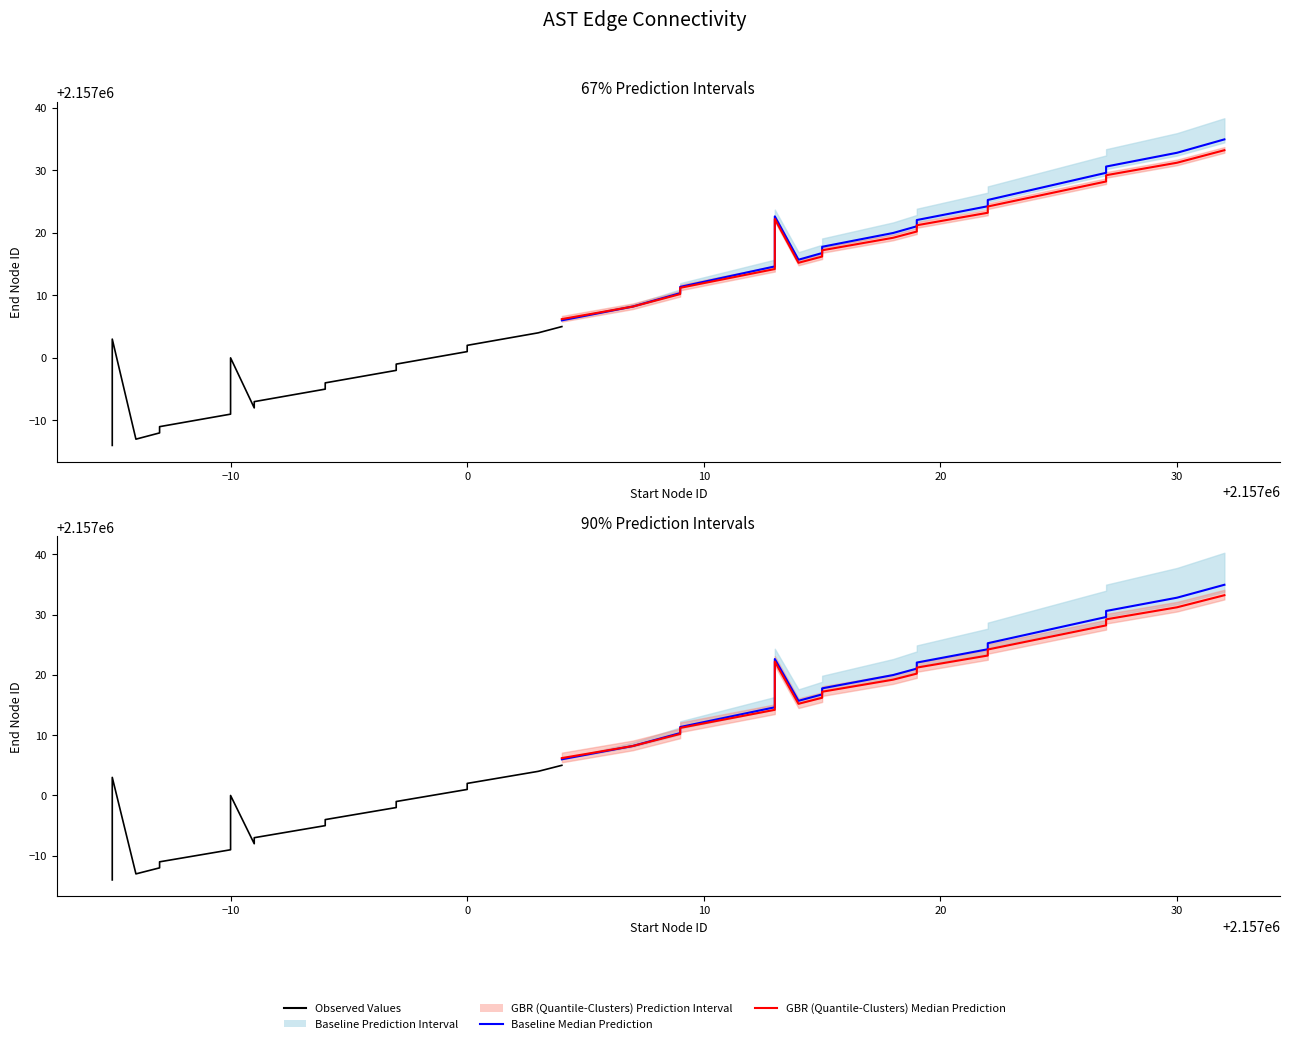

The value of Baseline Median Prediction at 8 is 1226954.4. True or false?

False